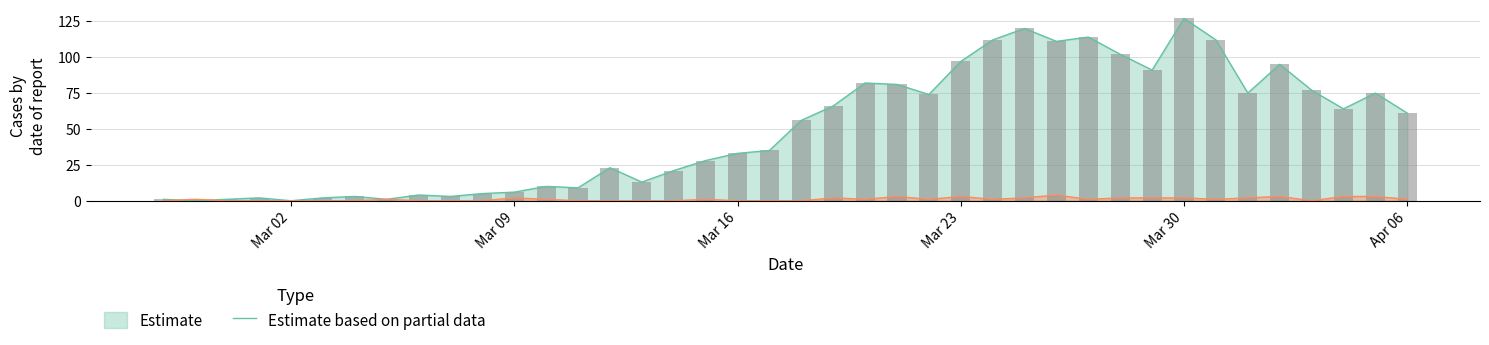

The value series shows 5 at 2020-03-07. True or false?

False